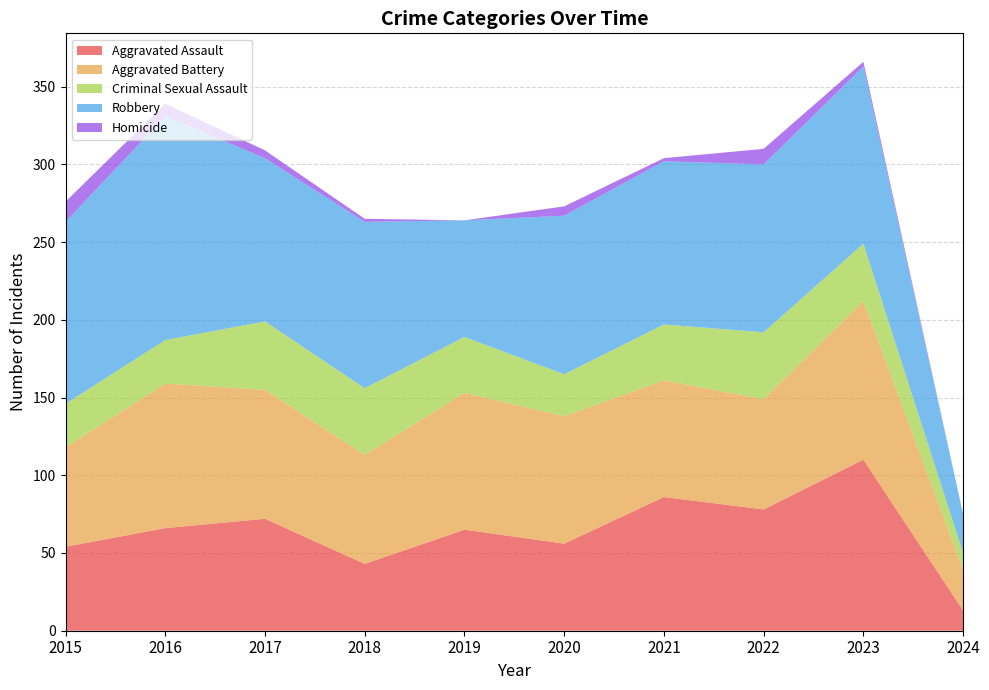

Reading left to right, transcribe all the data shown in this chart.

Aggravated Assault: 2015=54	2016=66	2017=72	2018=43	2019=65	2020=56	2021=86	2022=78	2023=110	2024=13
Aggravated Battery: 2015=64	2016=93	2017=83	2018=70	2019=88	2020=82	2021=75	2022=71	2023=102	2024=26
Criminal Sexual Assault: 2015=28	2016=28	2017=44	2018=43	2019=36	2020=27	2021=36	2022=43	2023=37	2024=11
Robbery: 2015=117	2016=144	2017=105	2018=107	2019=75	2020=102	2021=105	2022=108	2023=114	2024=25
Homicide: 2015=13	2016=8	2017=5	2018=2	2019=0	2020=6	2021=2	2022=10	2023=3	2024=0